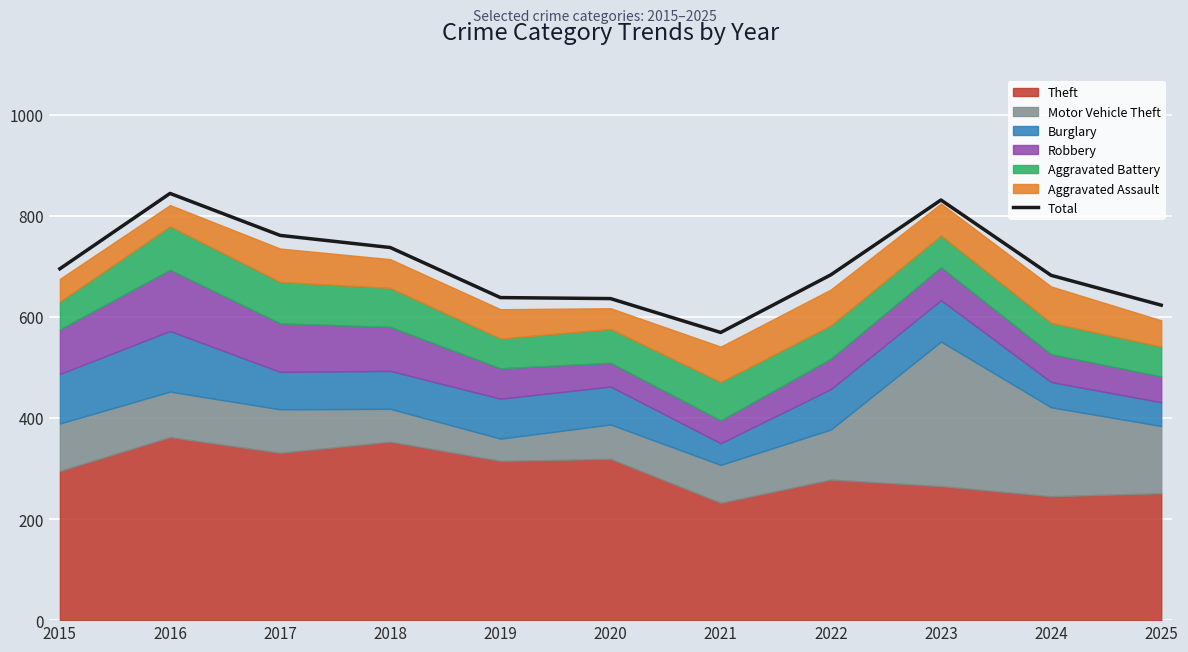

How many lines are shown in the chart?

1